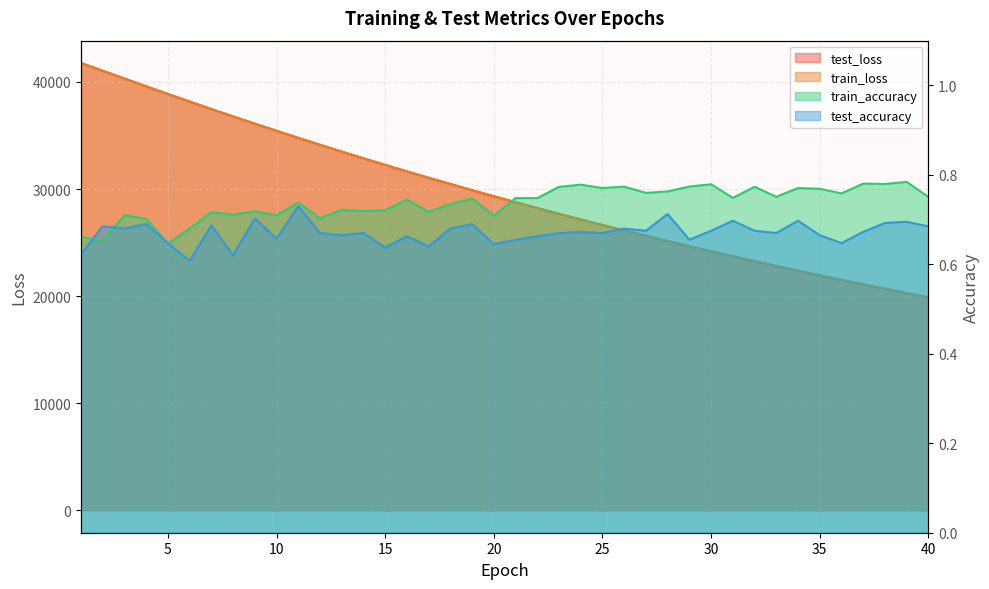

What is the value of the train_loss point at the 18th from the left?

30471.9